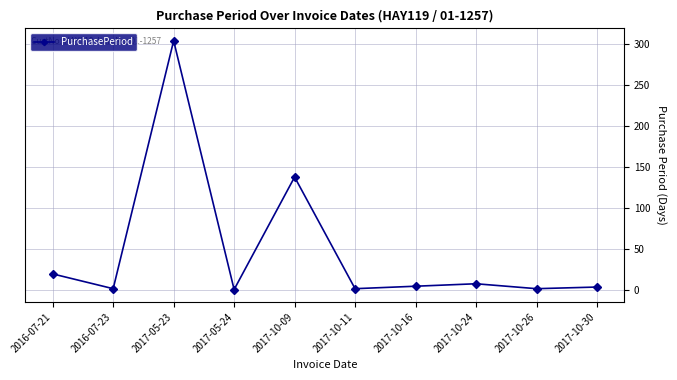

Which has a higher value, 2017-10-24 or 2017-05-23?

2017-05-23